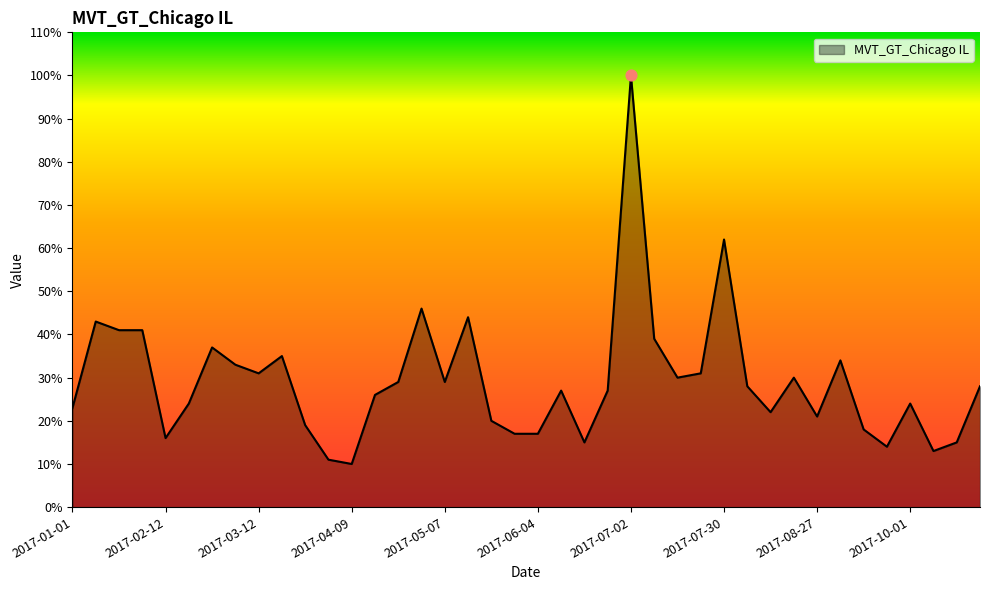

What is the minimum value shown in the chart?

10